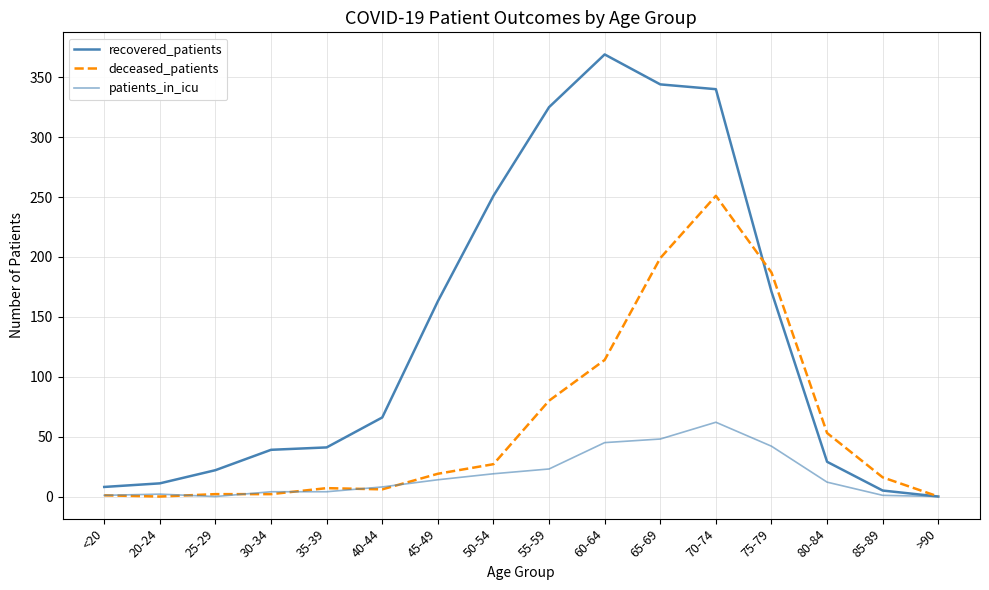

Which series has the largest total across all categories?

recovered_patients